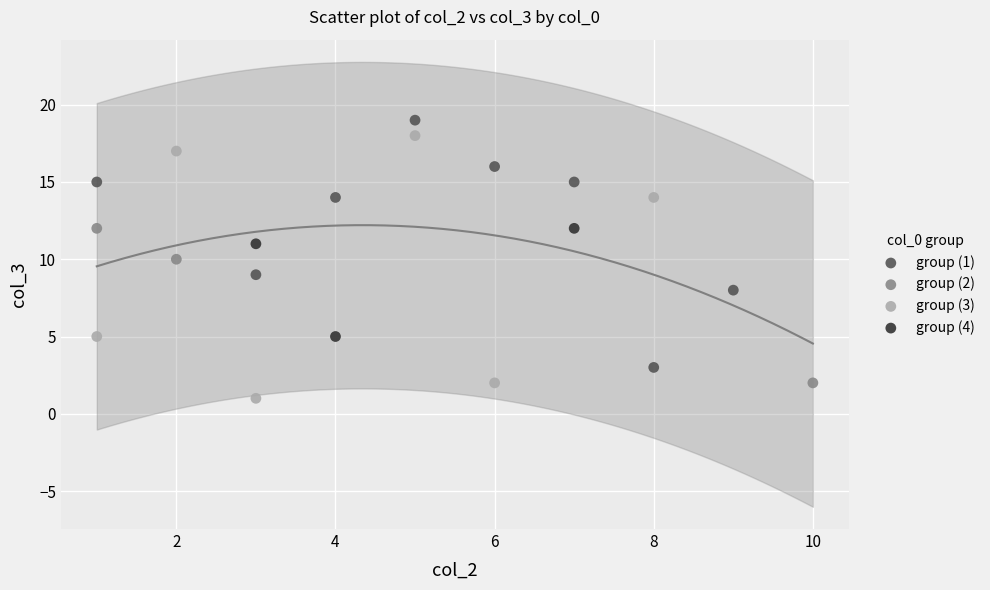

What are all the series names shown in the legend?

group (1), group (2), group (3), group (4)